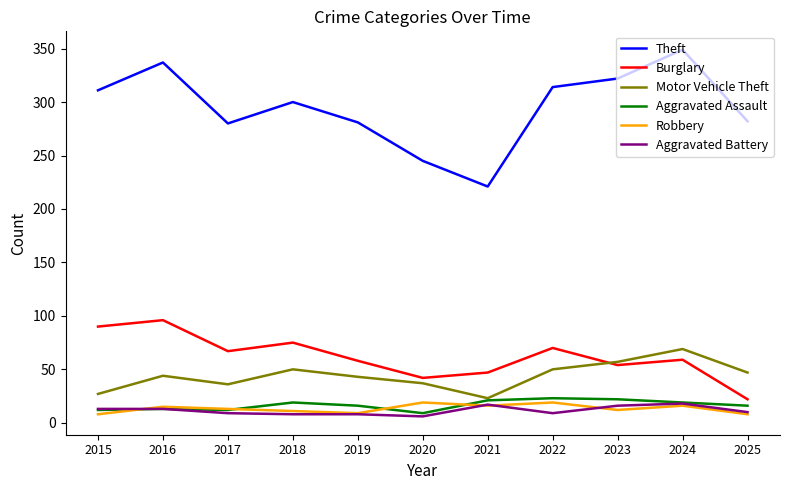

Is the value of Motor Vehicle Theft at 2025 greater than the value of Robbery at 2017?

Yes